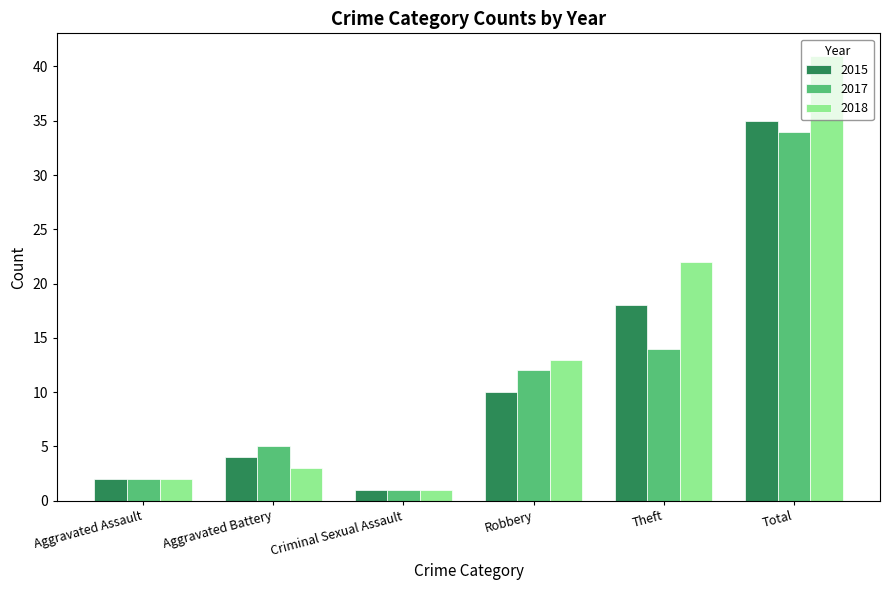

What is the difference between the maximum and minimum values in the 2017 series?

33